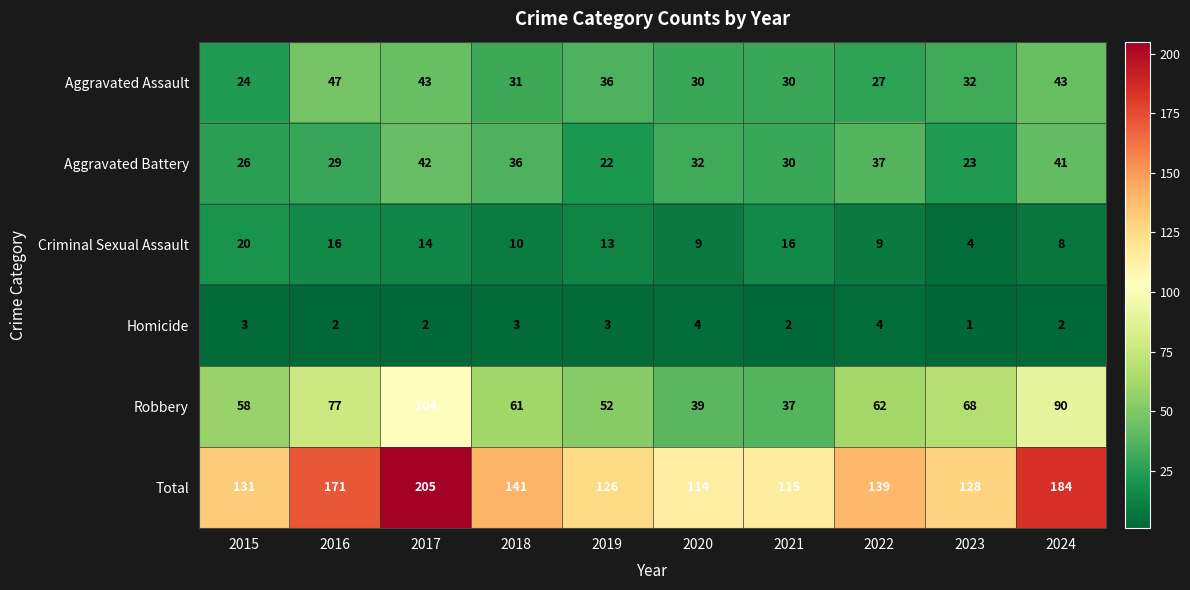

Where does the Total series first go above 139?

2016